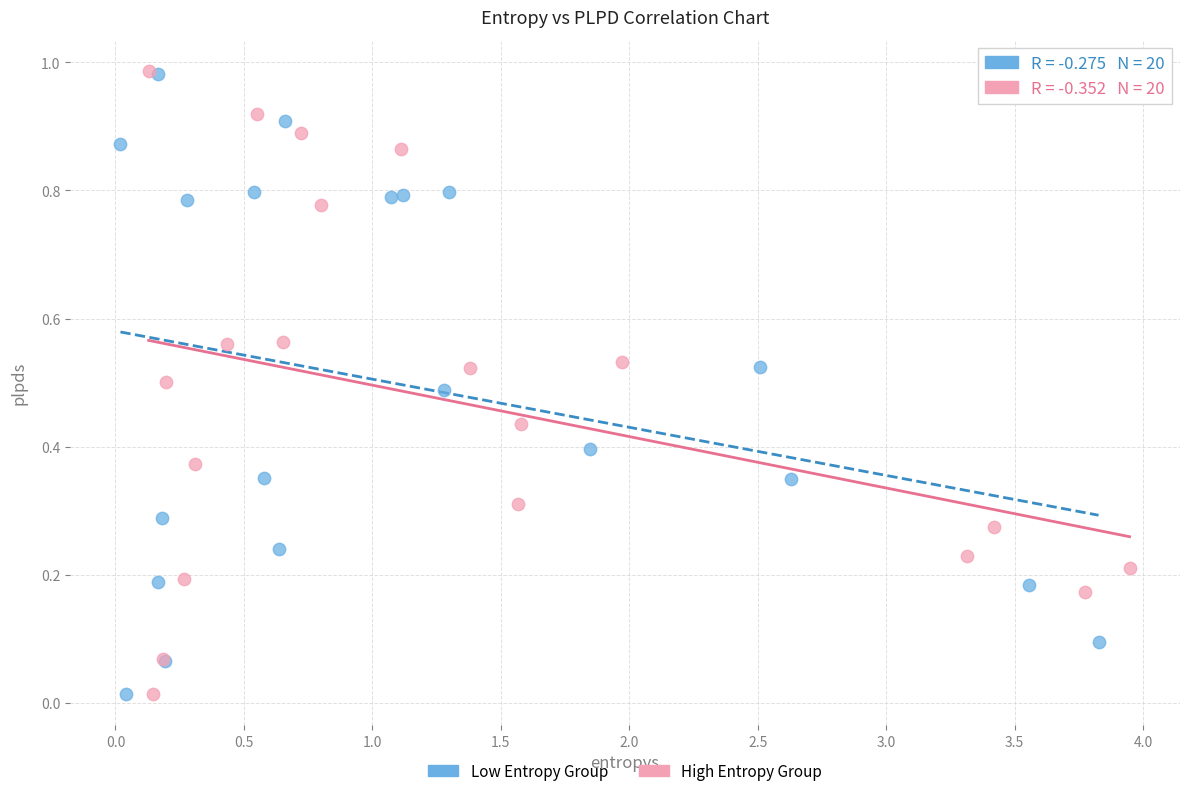

What are all the series names shown in the legend?

Low Entropy Group, High Entropy Group